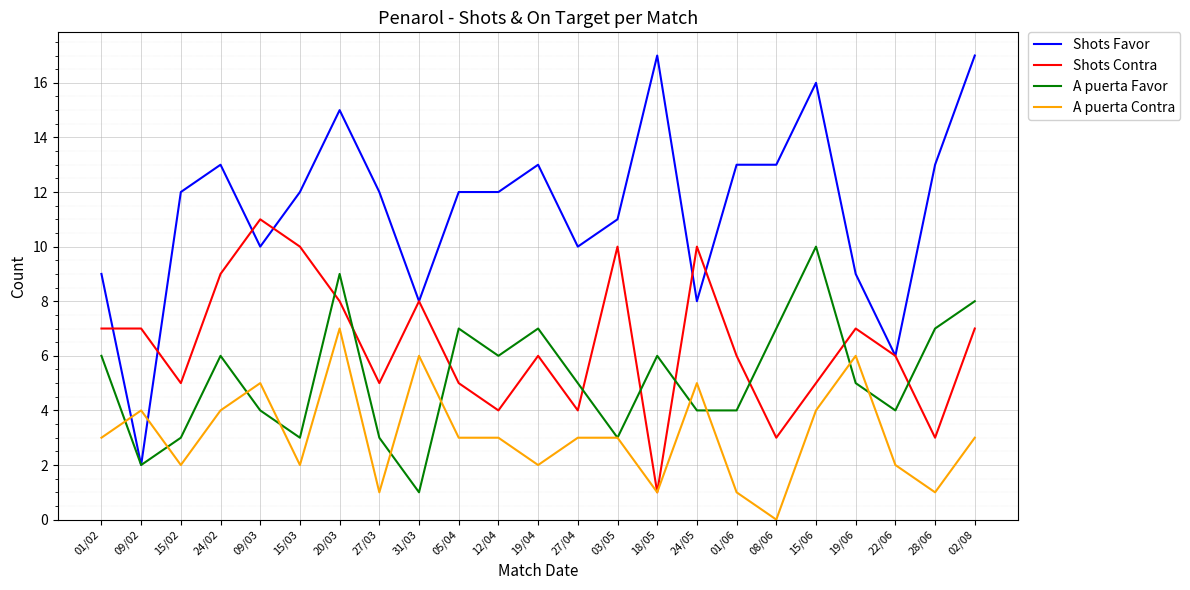

What is the sum of the A puerta Contra values at 27/04 and 24/05?

8